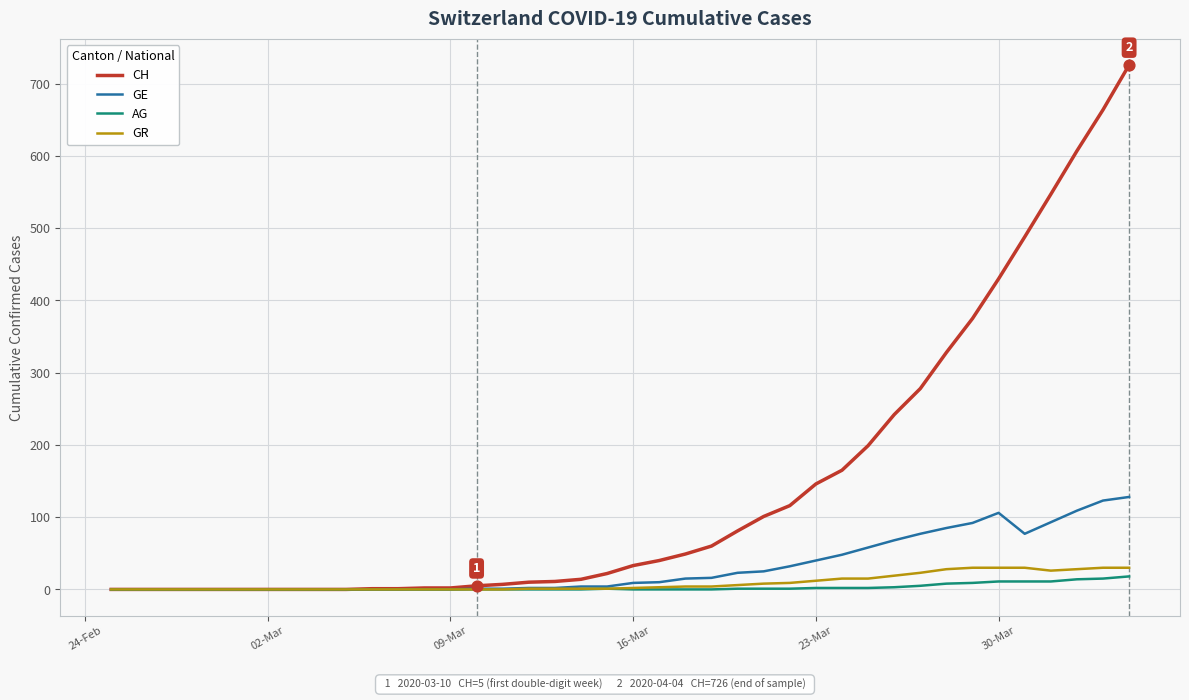

Which series has the widest spread of values?

CH